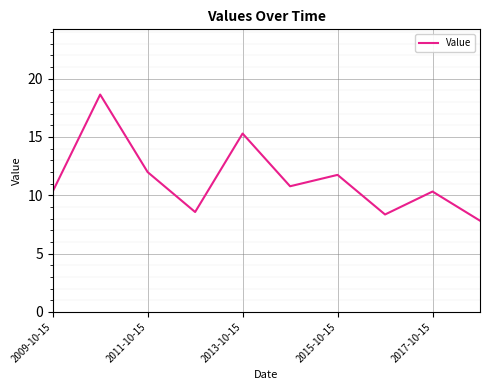

What is the greatest value displayed?

18.6